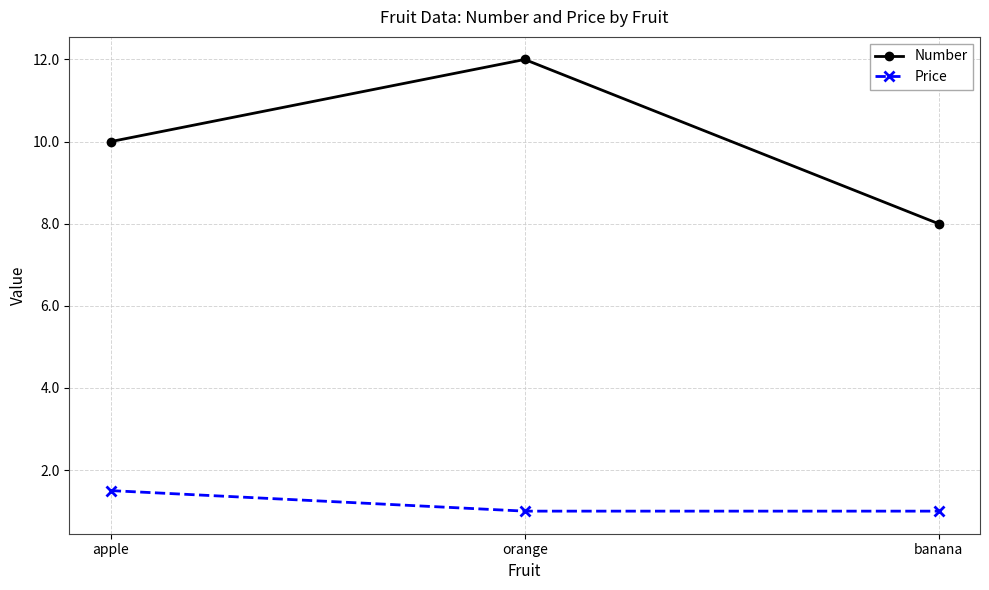

What is the label of the 1st point from the right?

banana